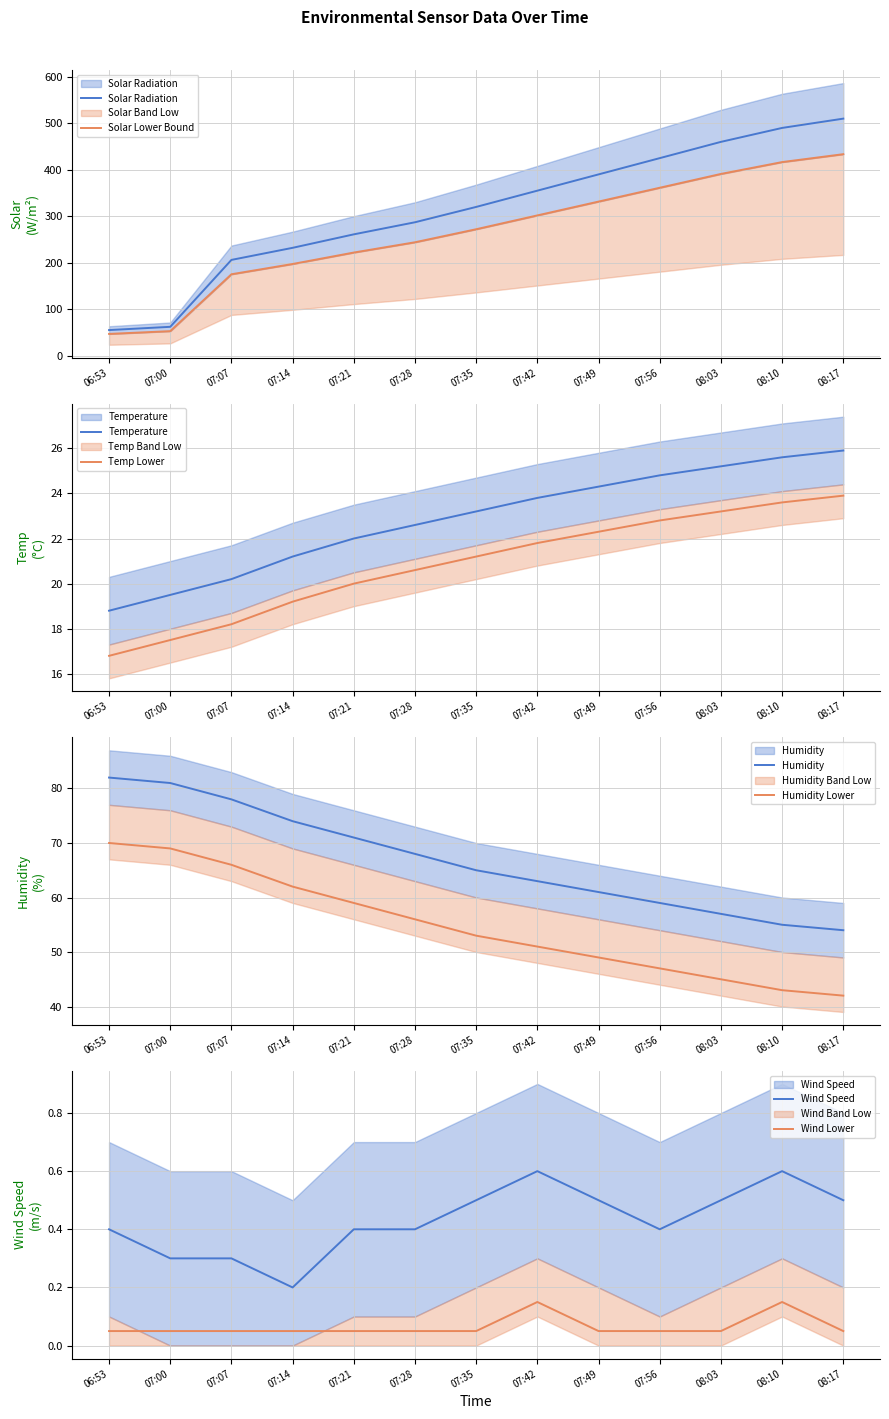

Between 07:21 and 07:56, which is larger?

07:56